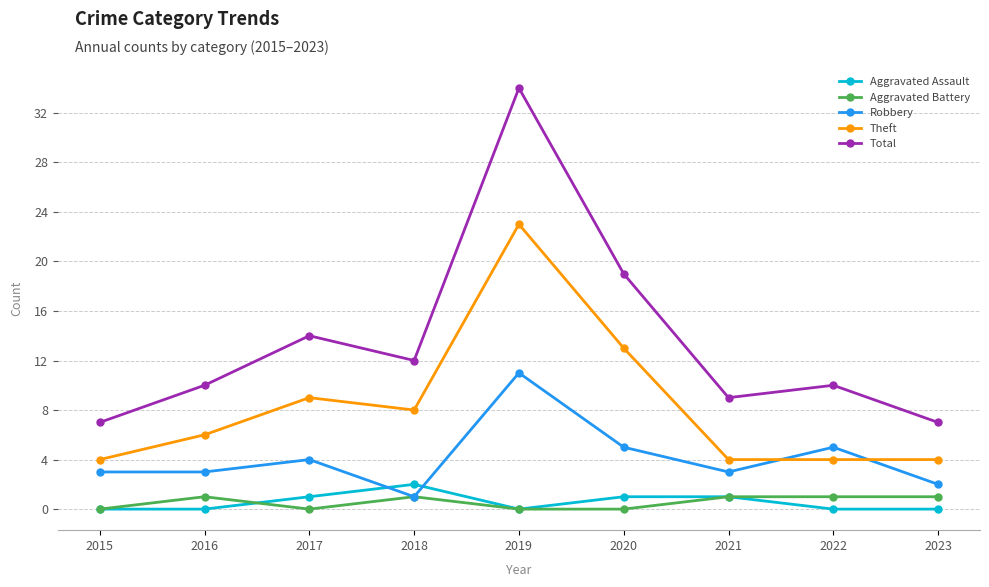

How many lines are shown in the chart?

5